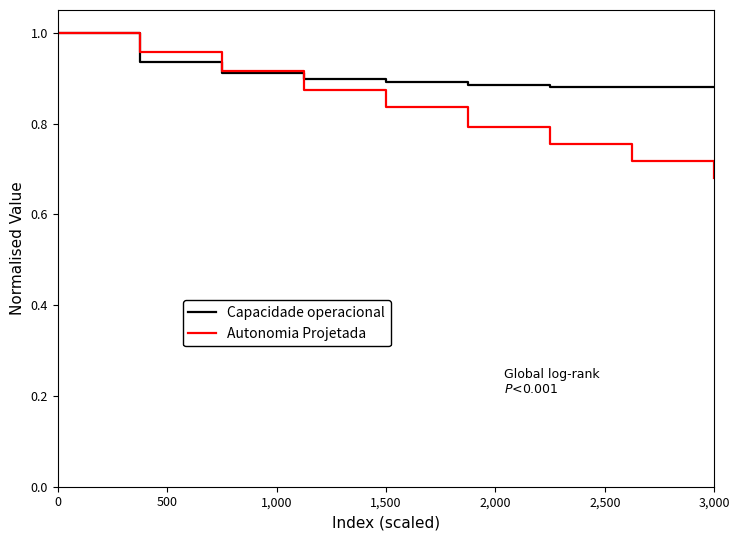

Rank the series by their average value, from lowest to highest.

Autonomia Projetada, Capacidade operacional